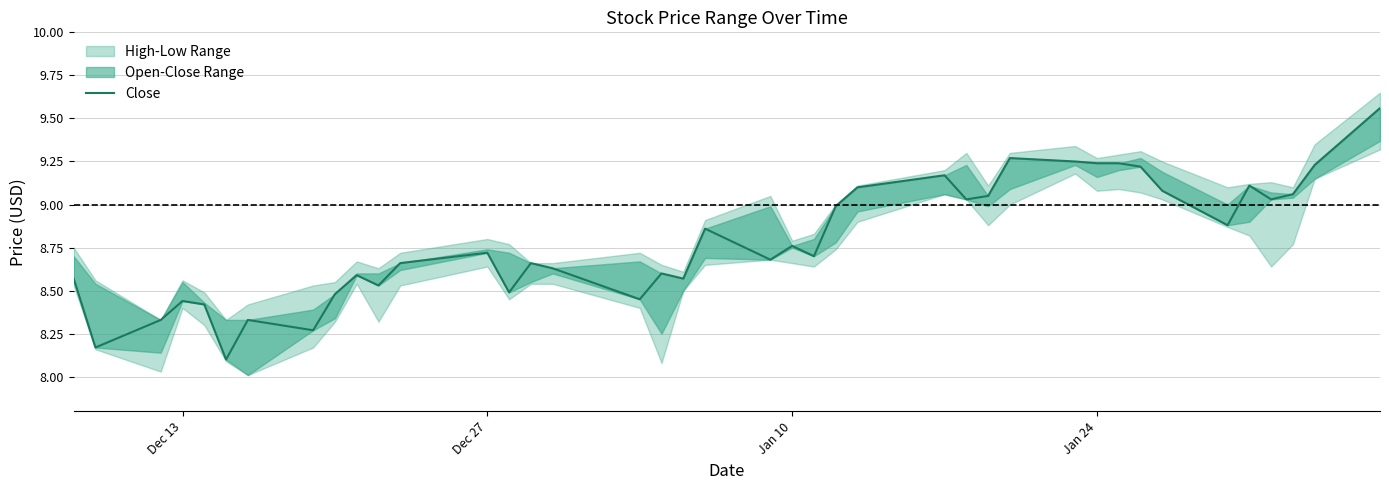

What is the smallest value displayed?

8.1